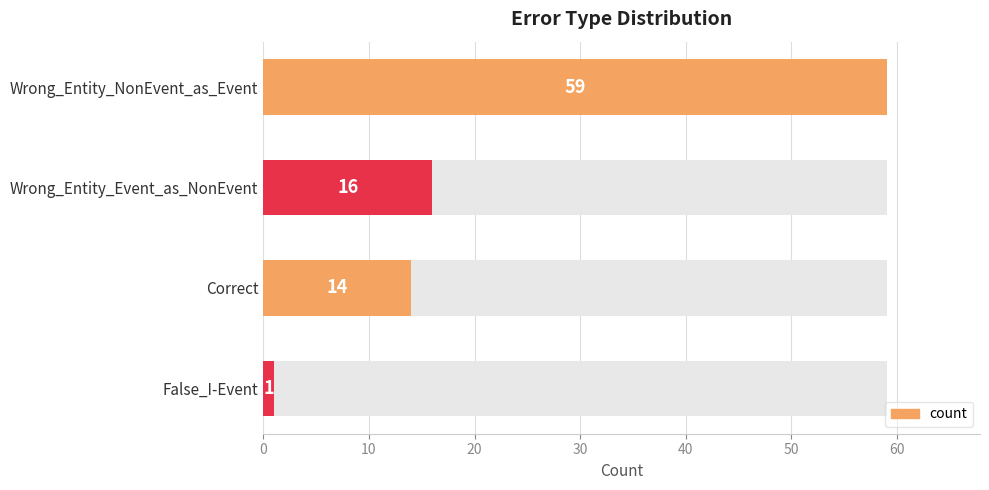

What is the sum of all values?

90